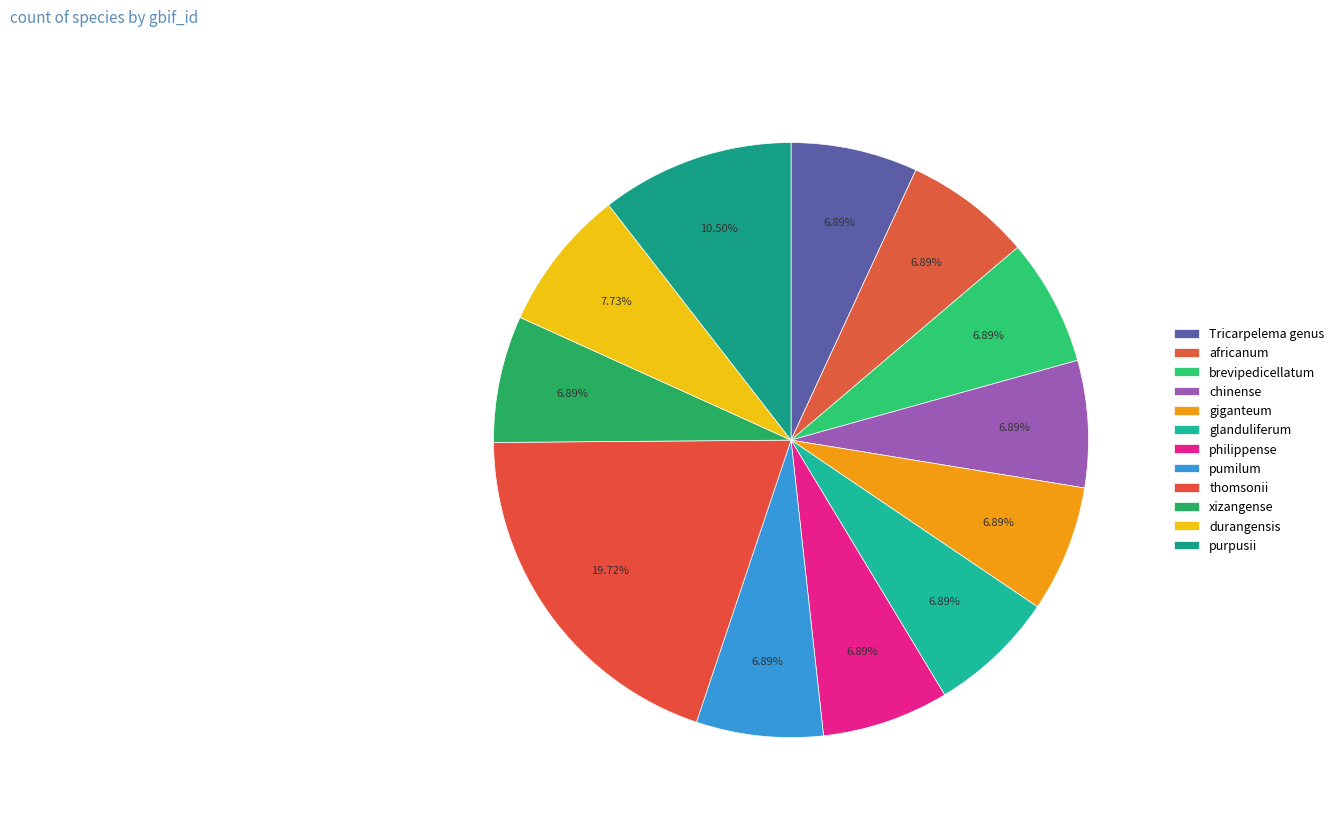

Which has a higher value, Tricarpelema or thomsonii?

thomsonii